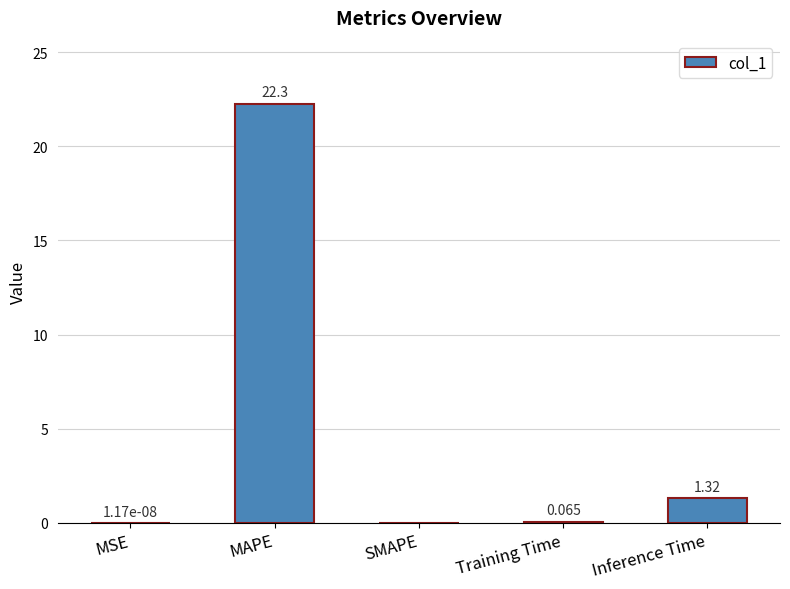

Where is the data nearest to the value 11?

Inference Time